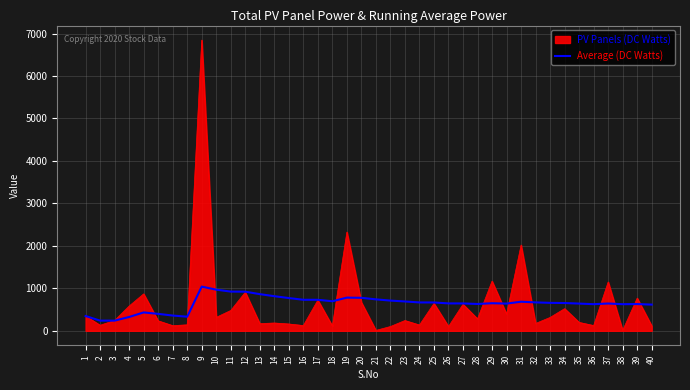

The value of Average (DC Watts) at 9 is 1040.8. True or false?

True